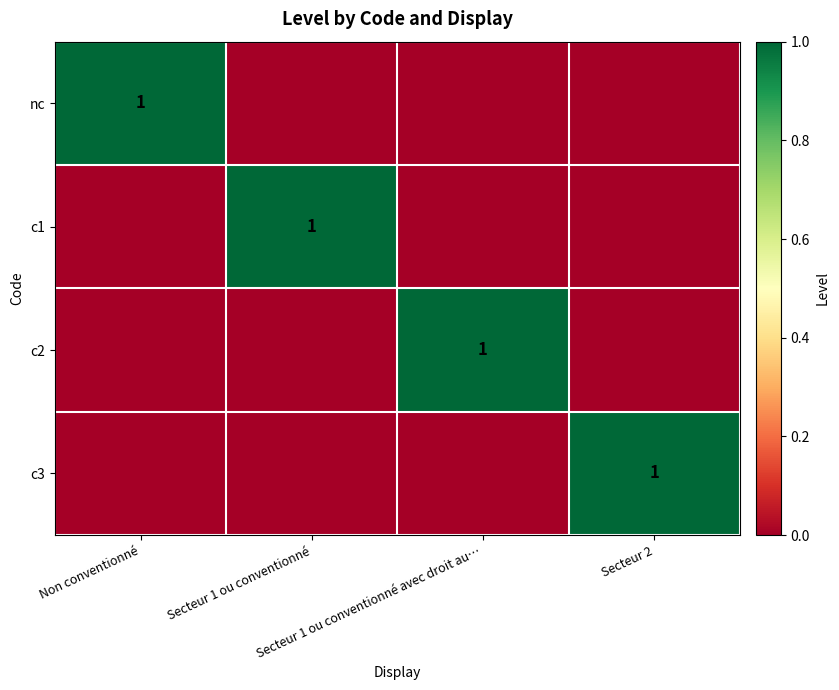

At how many categories does at least one series exceed 0?

4